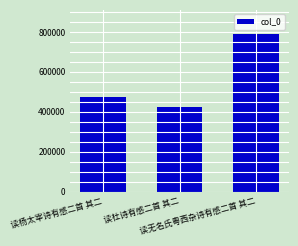

What is the smallest value displayed?

426707